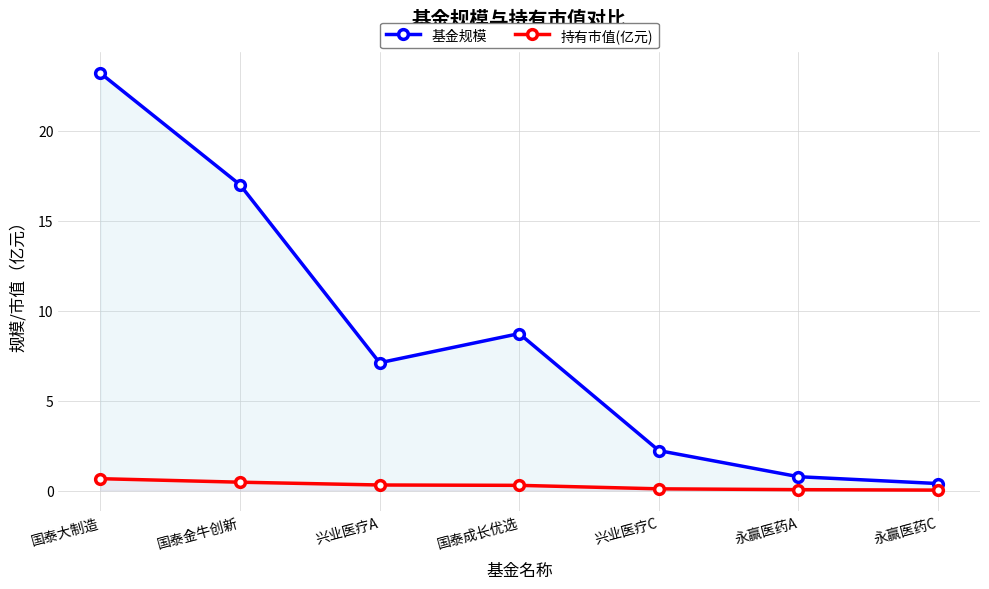

What is the difference between the second highest and second lowest values in the 持有市值(亿元) series?

0.4